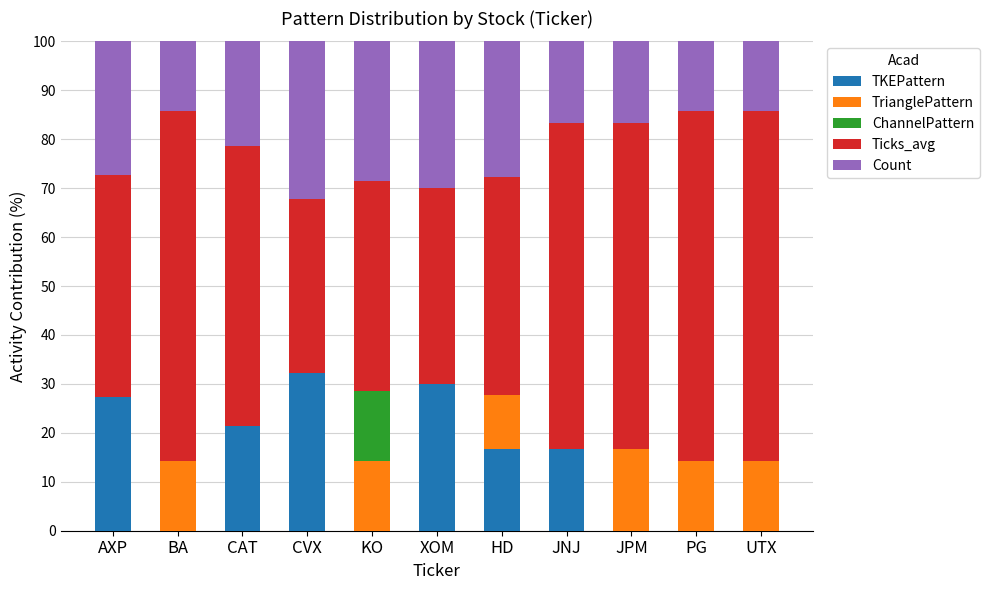

The value of TKEPattern at HD is 16.7. True or false?

True